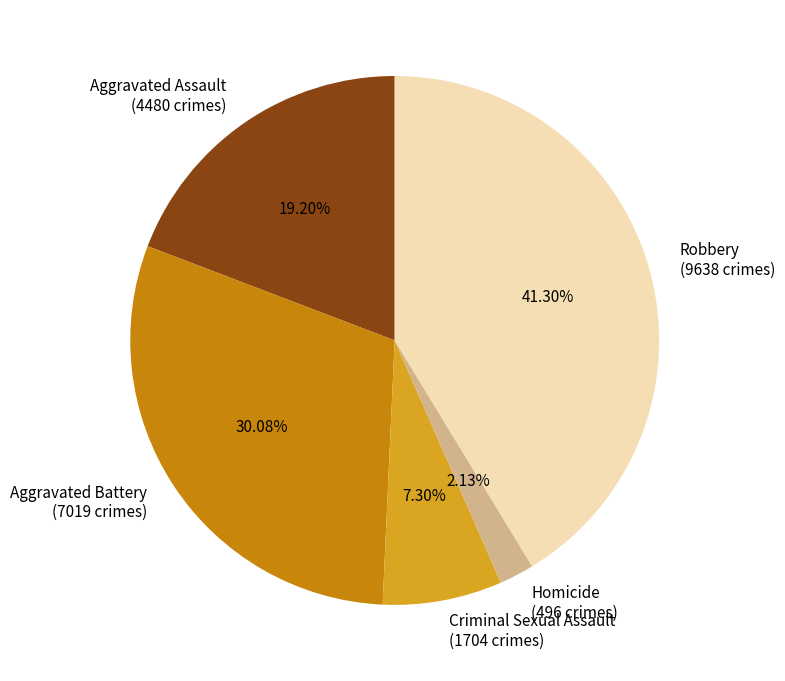

Does Criminal Sexual Assault (1704 crimes) represent more than half of the total?

No